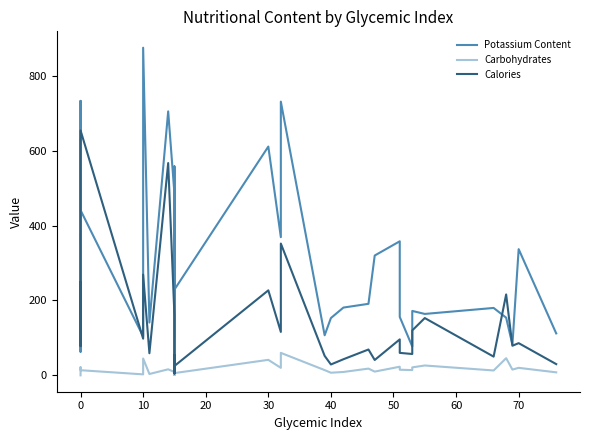

How many data points does each series have?

40